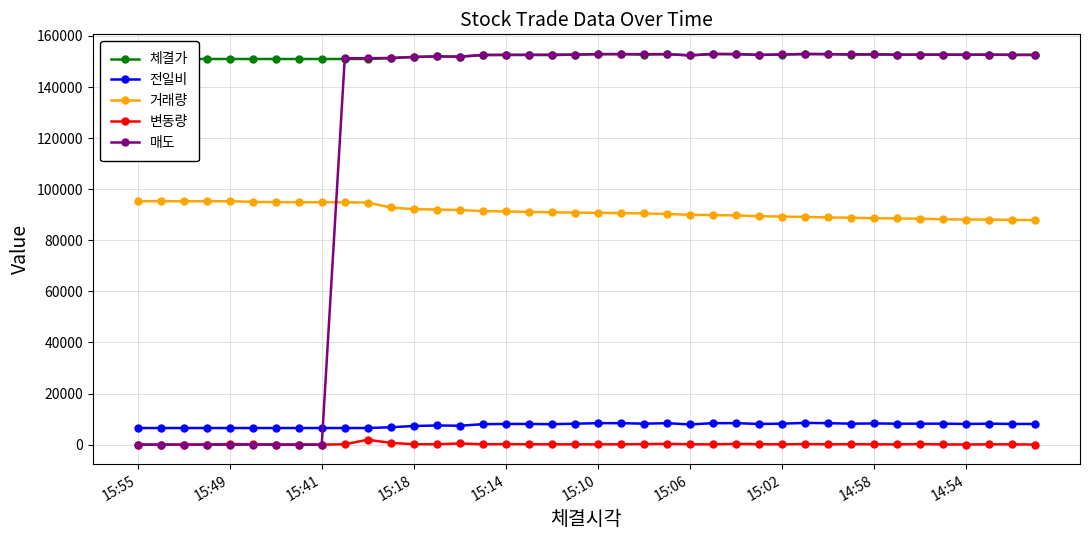

True or false: 체결가 and 전일비 intersect in this chart.

False